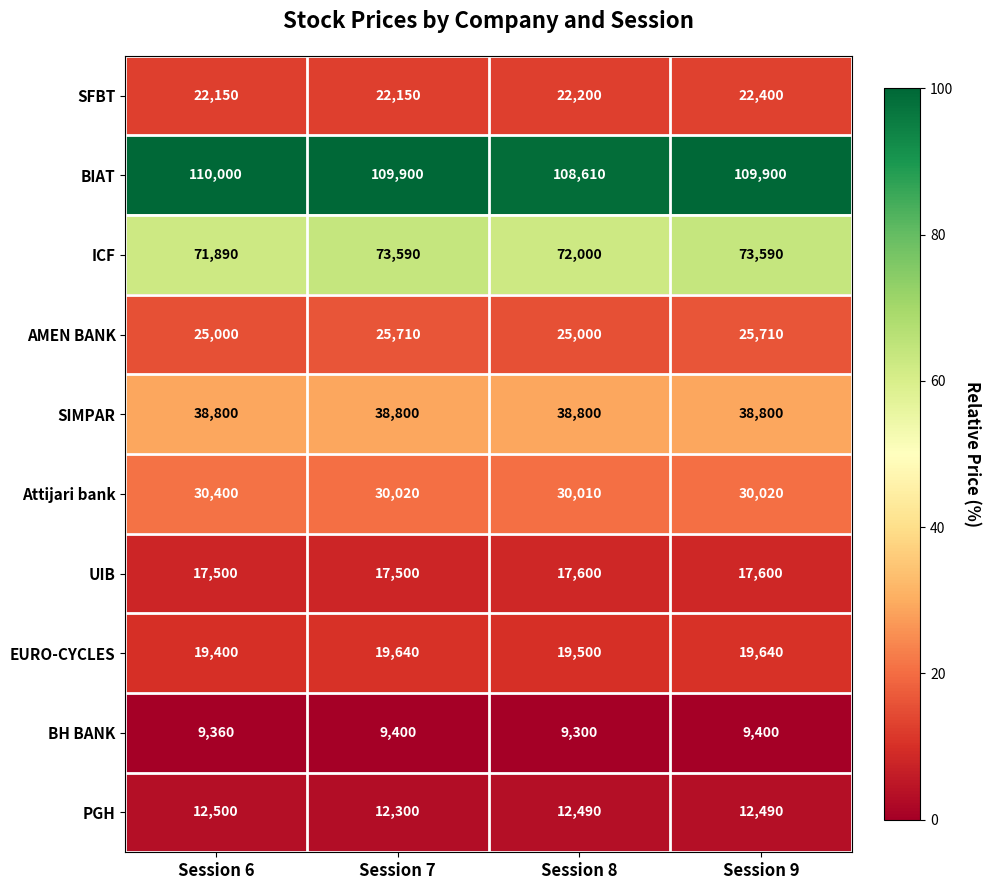

At which category is the sum across all series the highest?

Session 9